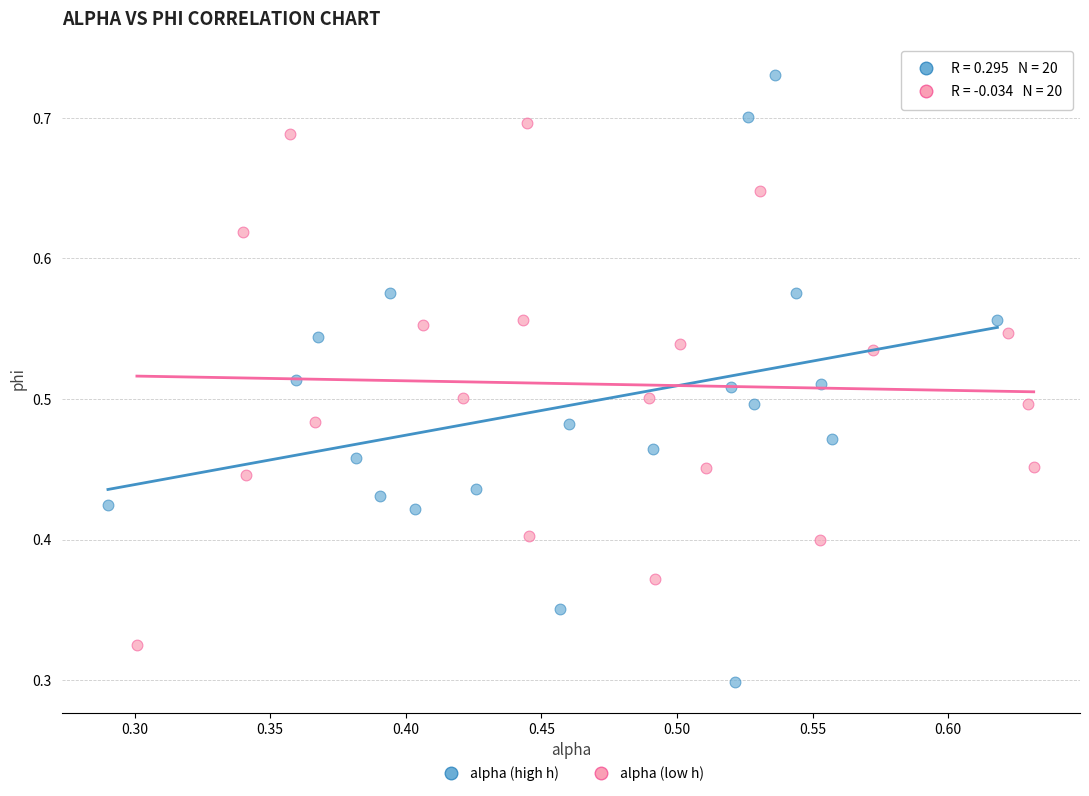

Which series has the largest Y range (max minus min)?

alpha (high h)